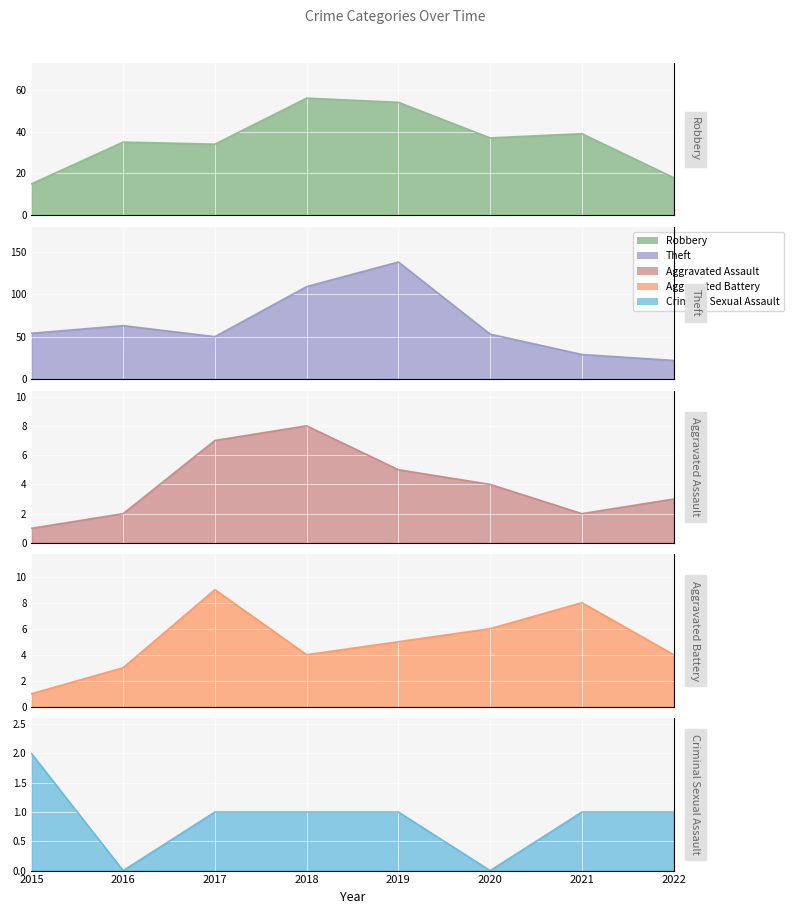

What is the value of the Aggravated Assault point at the 6th from the left?

4